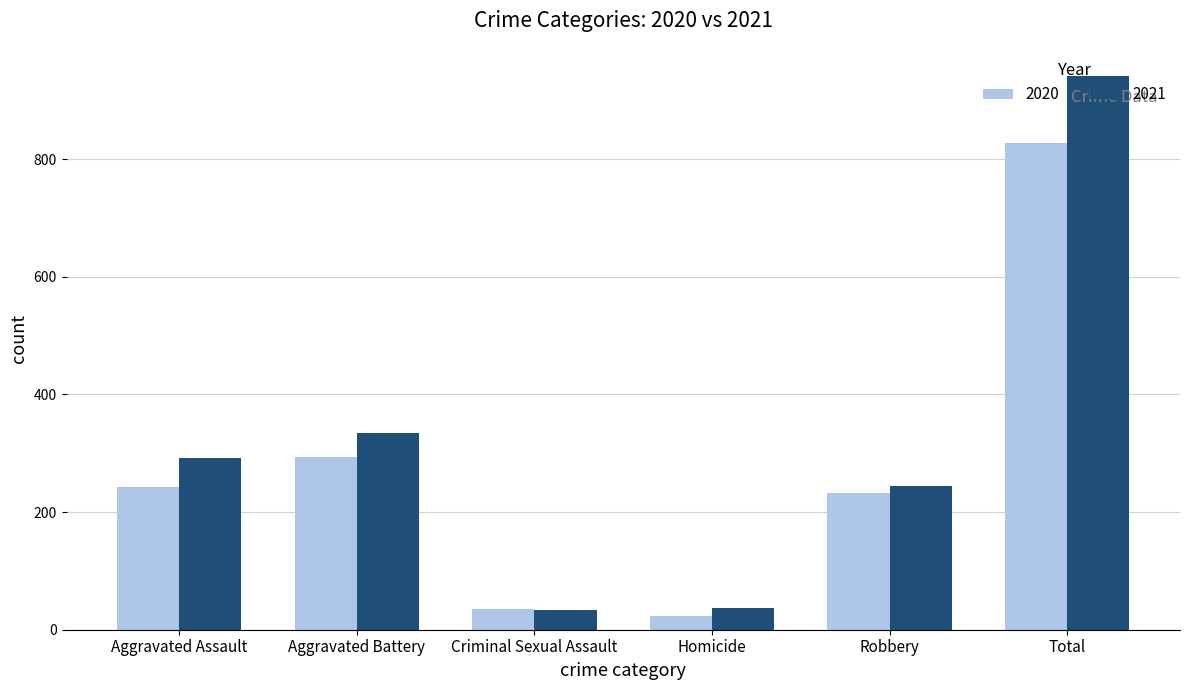

At how many categories does at least one series exceed 485?

1